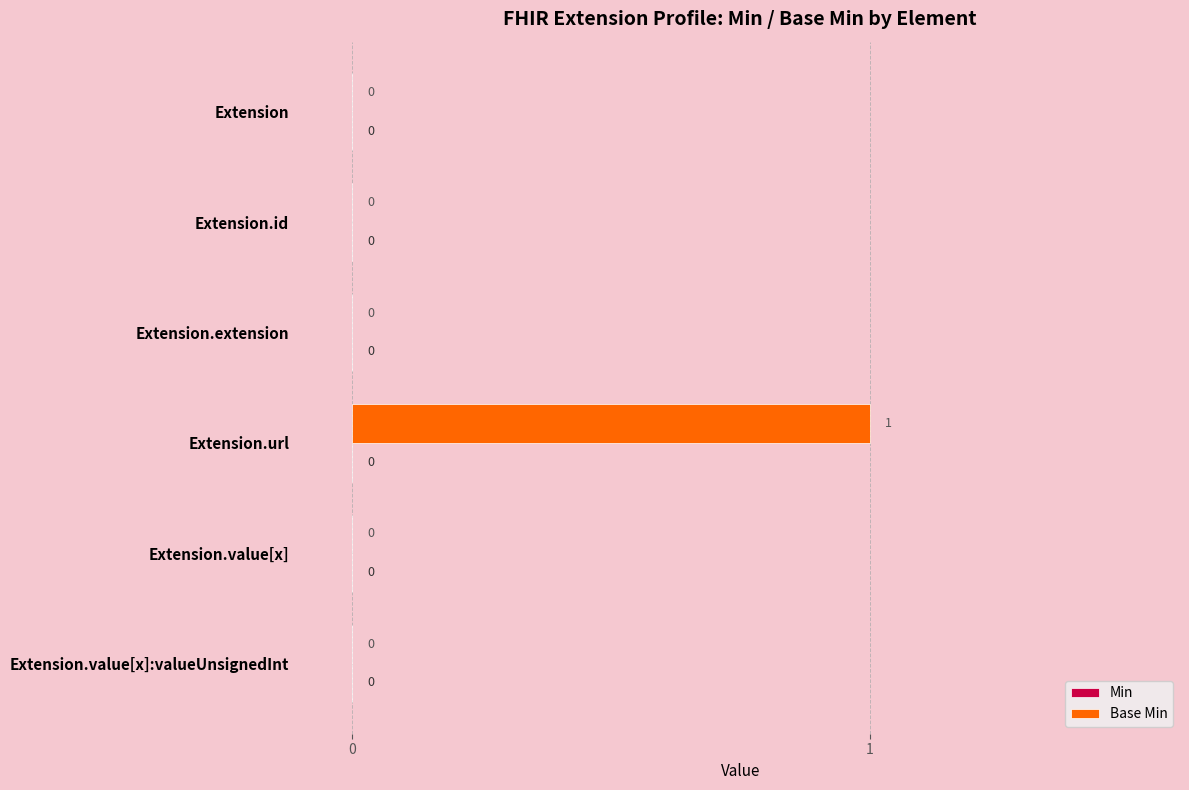

The chart shows a value of 1 at Extension.url. True or false?

True